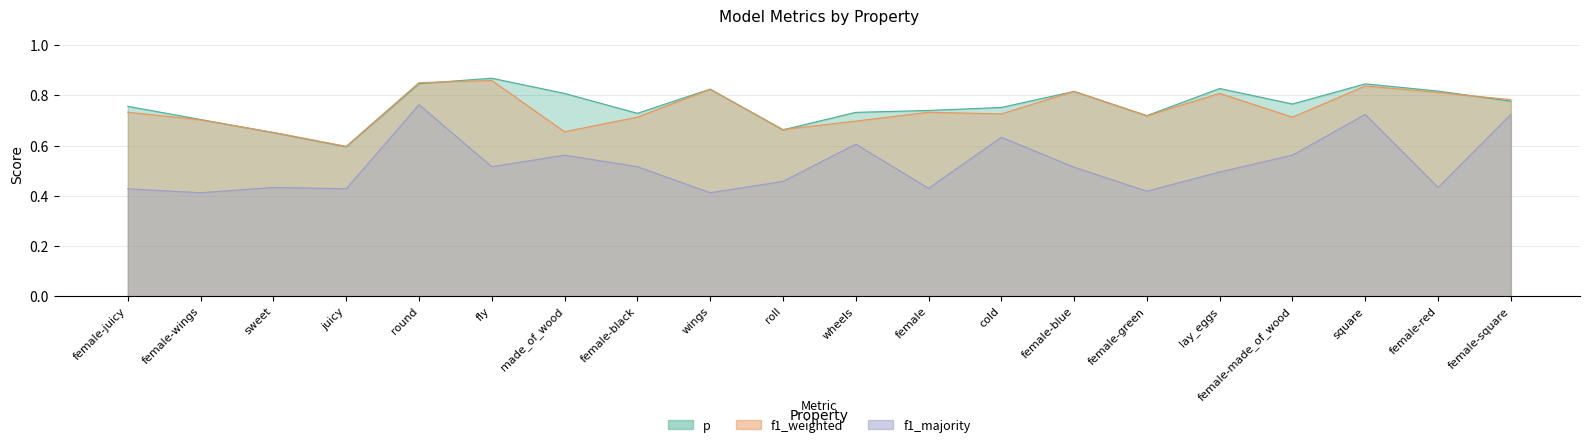

How many lines are shown in the chart?

3